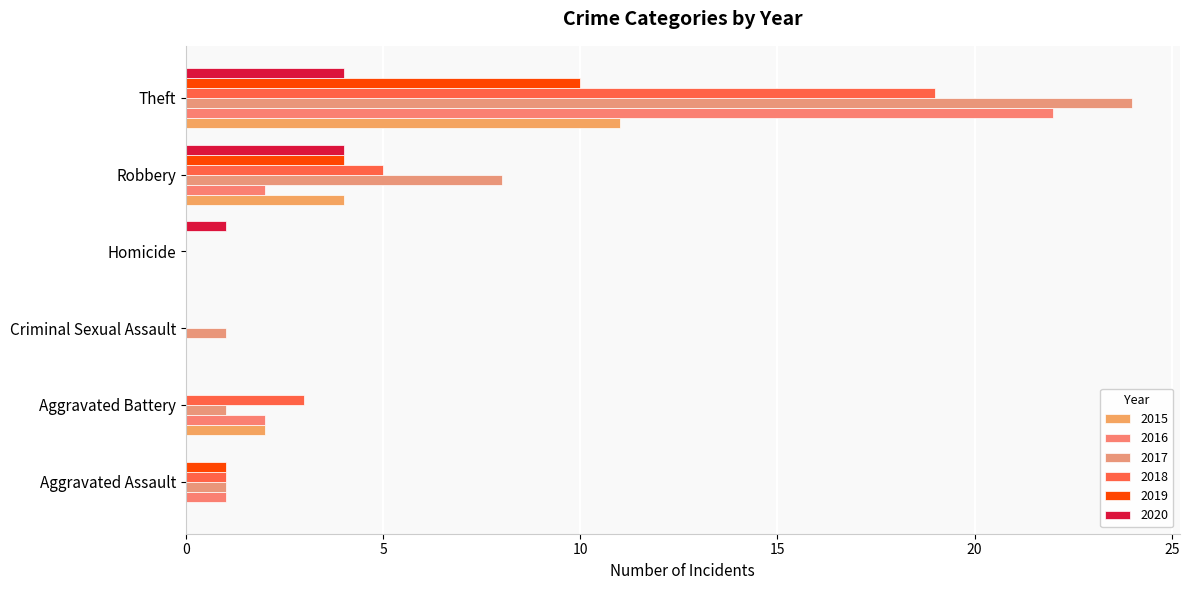

How many series are shown in this chart?

6